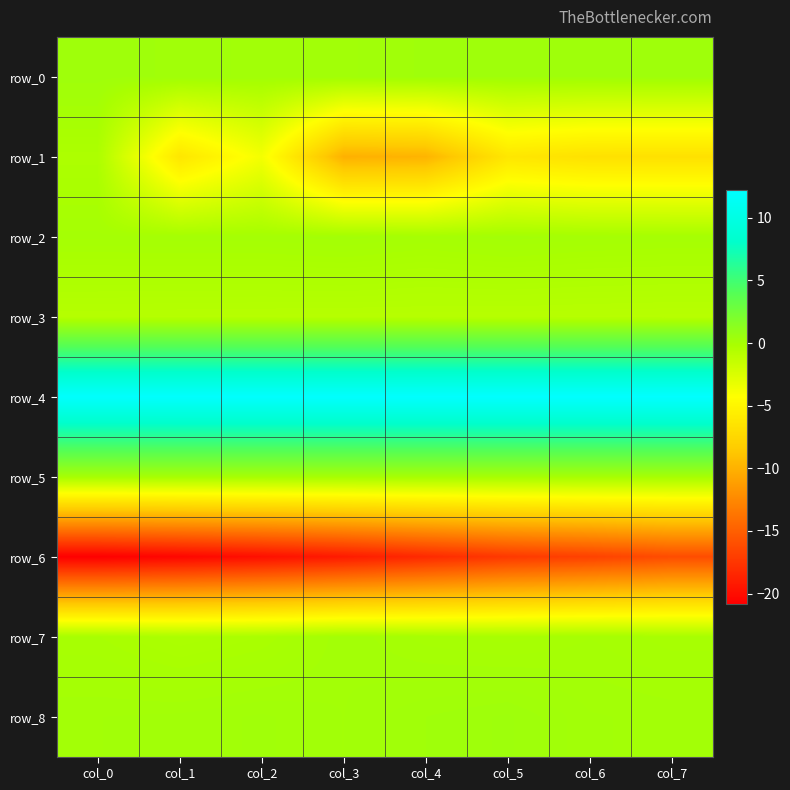

Reading left to right, what are all the values shown in this chart?

row_0: col_0=0.4	col_1=0.3	col_2=0.2	col_3=0.2	col_4=0.3	col_5=0.3	col_6=0.3	col_7=0.3
row_1: col_0=-0.3	col_1=-6.3	col_2=-3.8	col_3=-10.0	col_4=-9.9	col_5=-6.2	col_6=-6.7	col_7=-6.7
row_2: col_0=0.1	col_1=0.1	col_2=0.1	col_3=0.2	col_4=0.0	col_5=0.2	col_6=0.1	col_7=0.0
row_3: col_0=-0.7	col_1=-0.7	col_2=-0.8	col_3=-0.8	col_4=-0.8	col_5=-0.8	col_6=-0.8	col_7=-0.8
row_4: col_0=12.1	col_1=12.1	col_2=12.1	col_3=12.2	col_4=12.2	col_5=12.2	col_6=12.2	col_7=12.2
row_5: col_0=0.0	col_1=0.0	col_2=0.0	col_3=0.0	col_4=0.0	col_5=0.0	col_6=0.0	col_7=0.0
row_6: col_0=-20.8	col_1=-20.4	col_2=-19.9	col_3=-19.2	col_4=-18.3	col_5=-17.3	col_6=-16.8	col_7=-16.1
row_7: col_0=-0.1	col_1=-0.3	col_2=-0.1	col_3=0.2	col_4=0.0	col_5=-0.1	col_6=0.0	col_7=-0.1
row_8: col_0=0.2	col_1=0.2	col_2=0.2	col_3=0.2	col_4=0.3	col_5=0.4	col_6=0.2	col_7=0.1